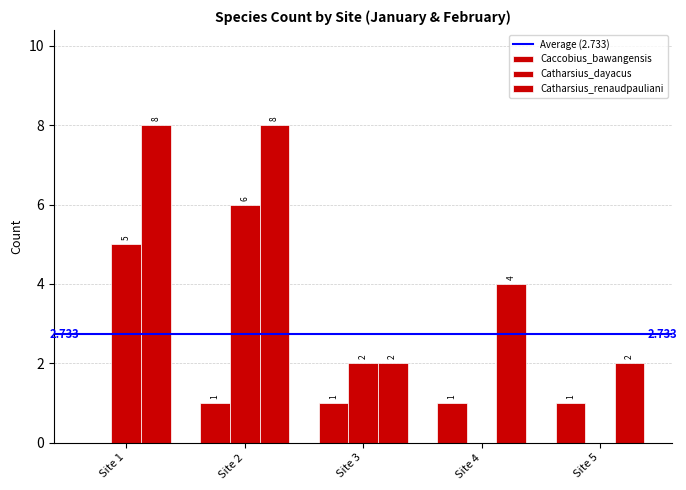

How many values in Catharsius_dayacus are above zero?

3